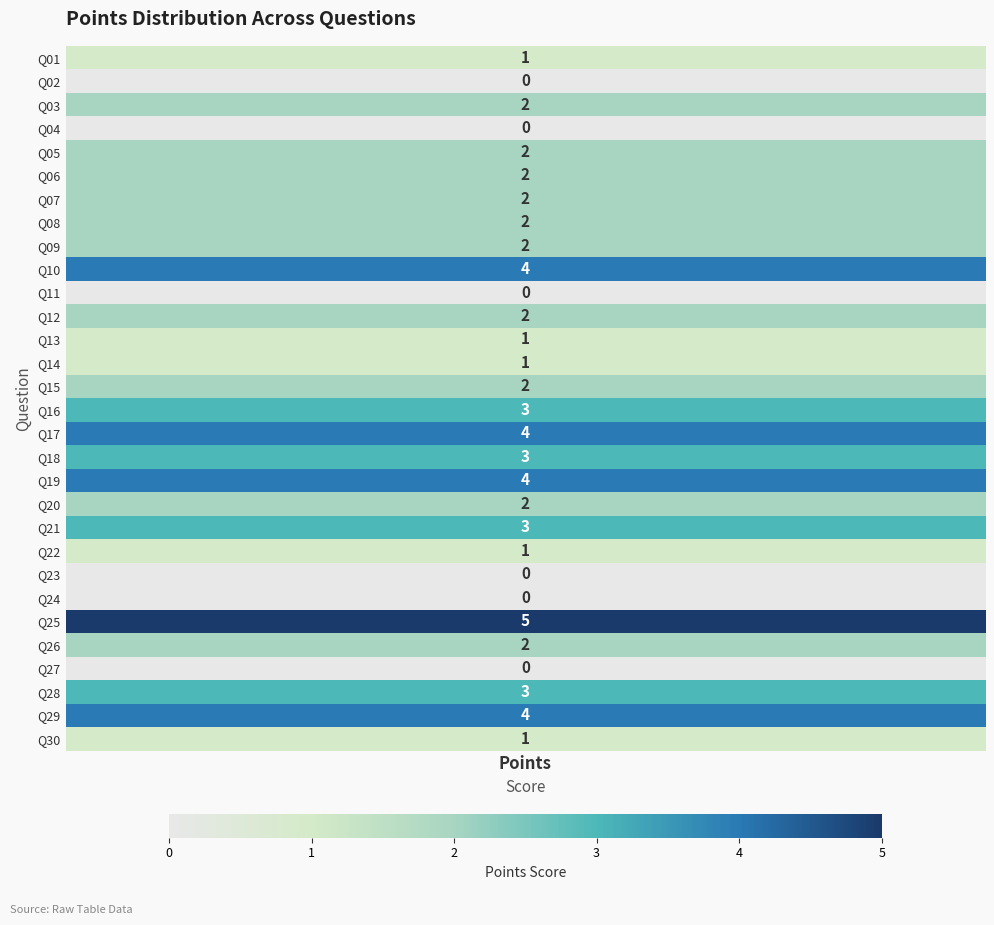

Between 19 and 4, which is larger?

19